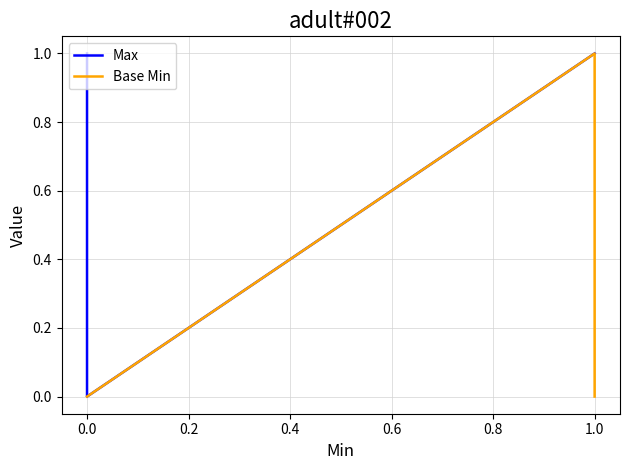

What are all the series names shown in the legend?

Max, Base Min